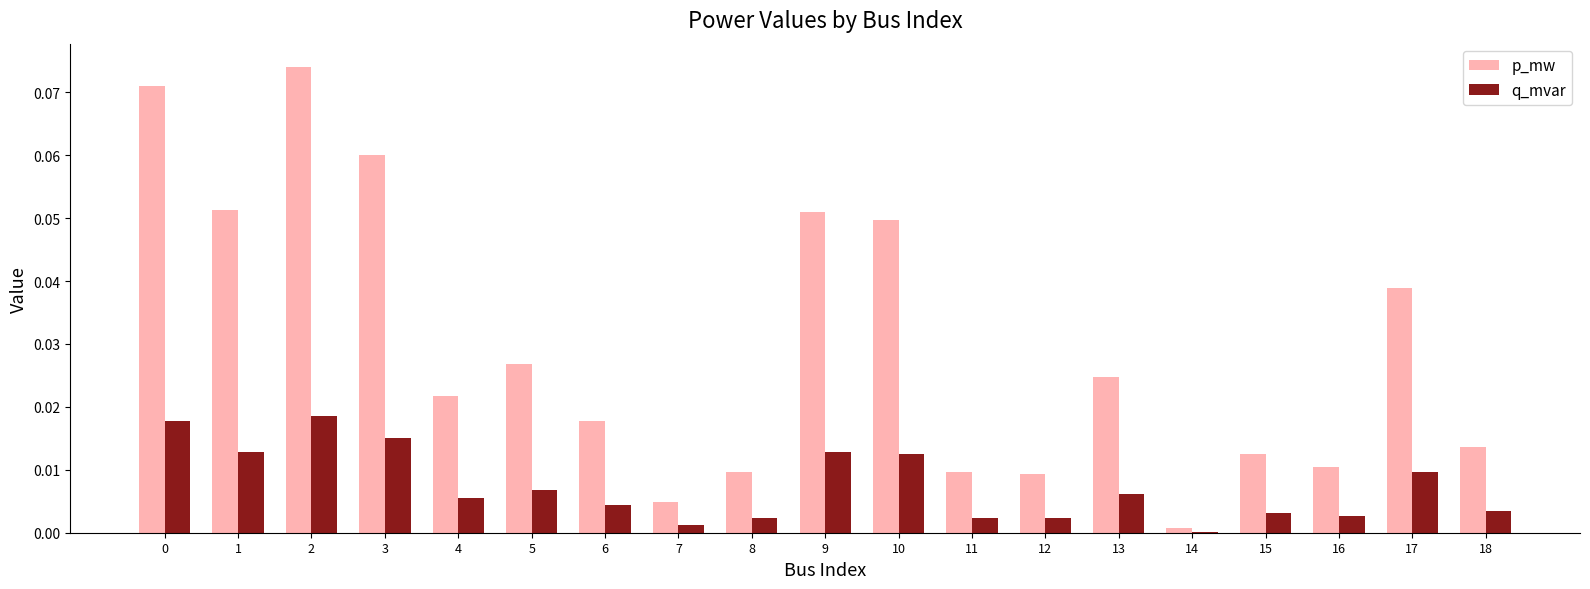

Which series has the largest total across all categories?

p_mw